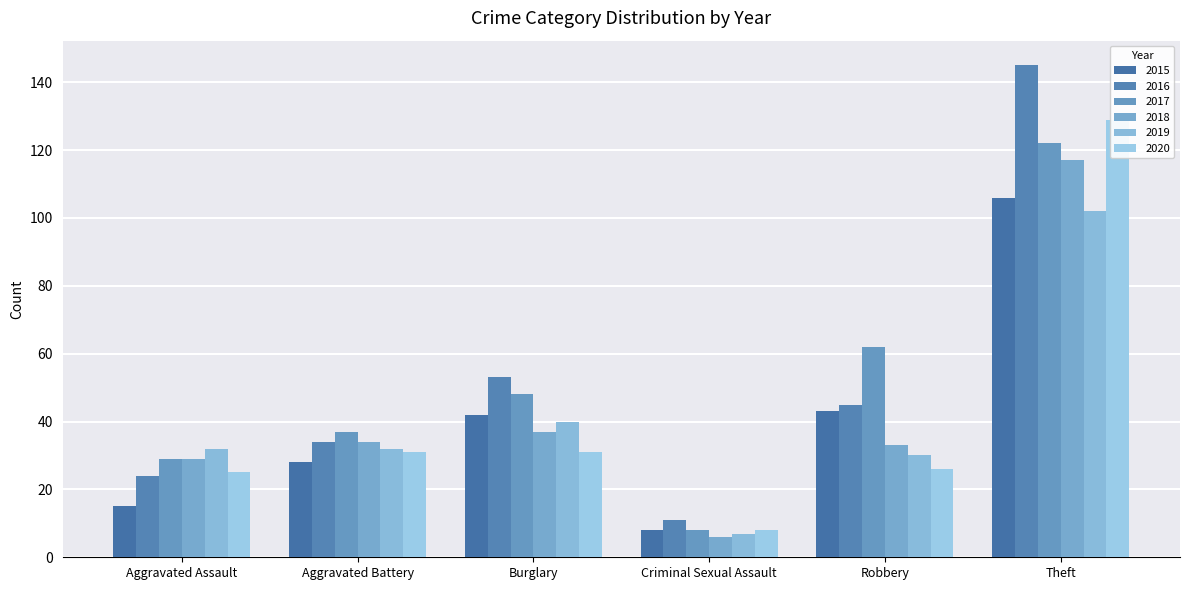

Between Burglary and Aggravated Assault, which is larger?

Burglary